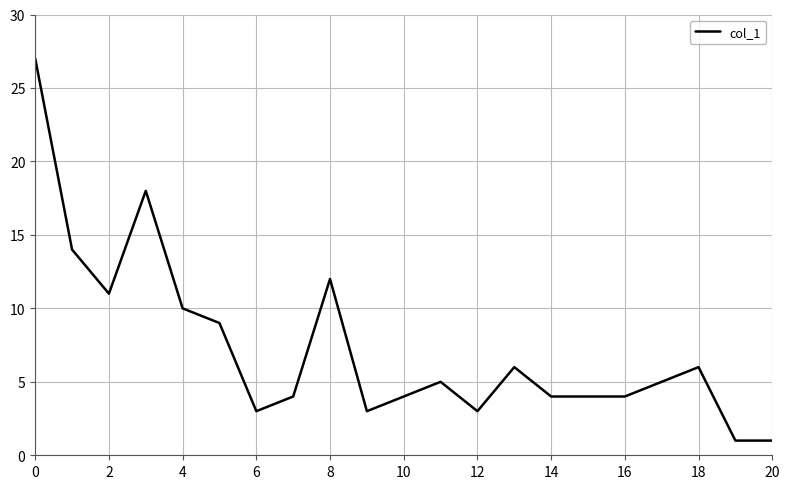

What is the difference between the maximum and minimum values?

26